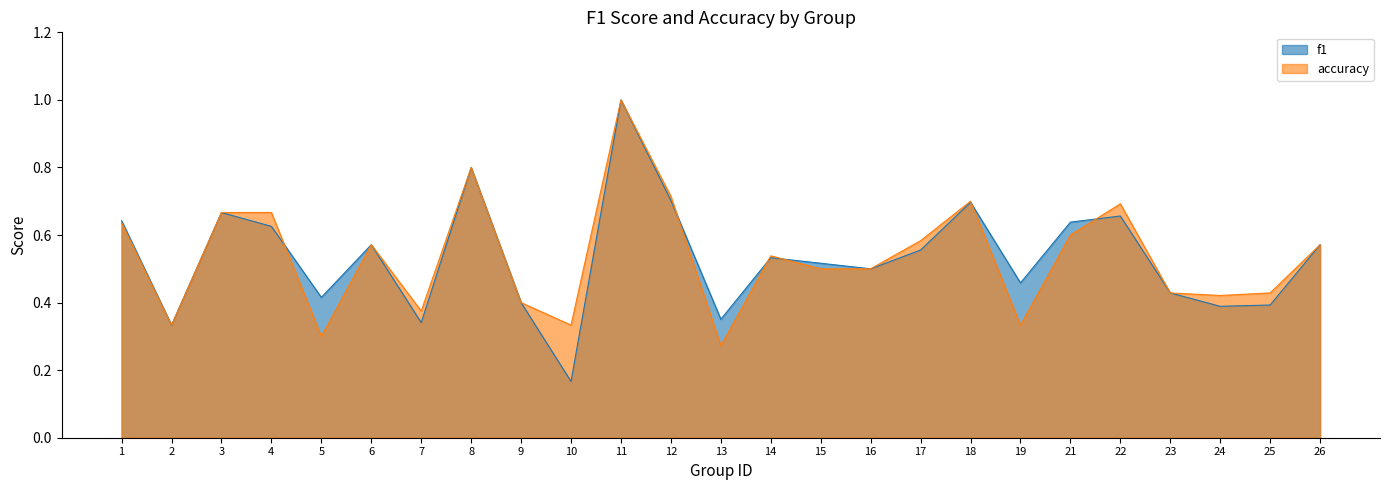

True or false: f1 and accuracy intersect in this chart.

True